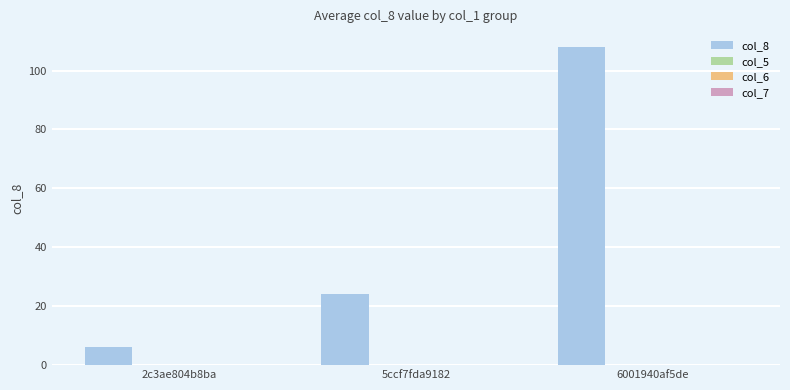

Are the bars horizontal?

No